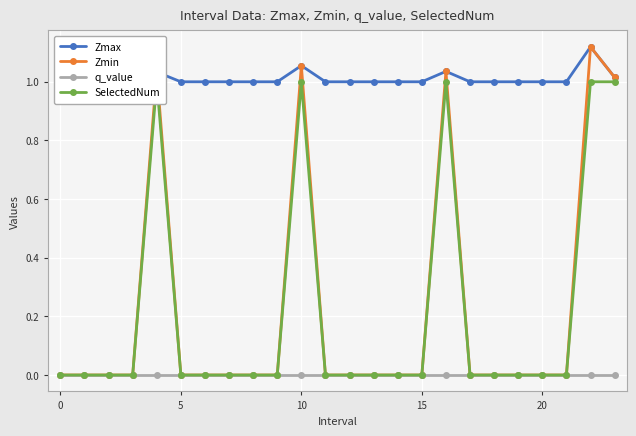

Count the number of data series in this chart.

4